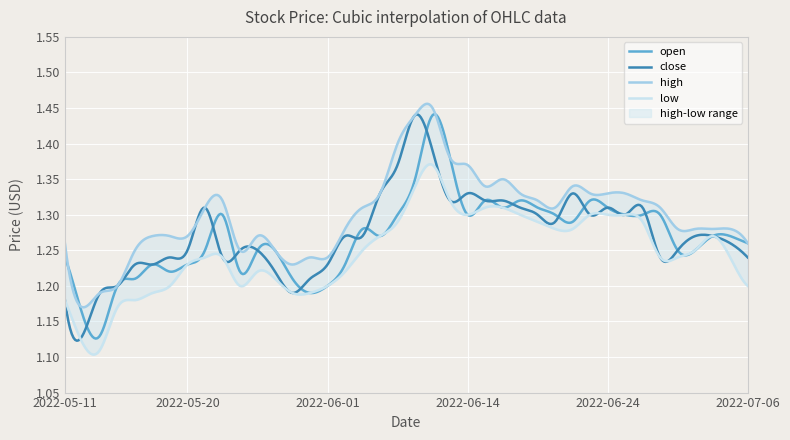

How many series are shown in this chart?

4